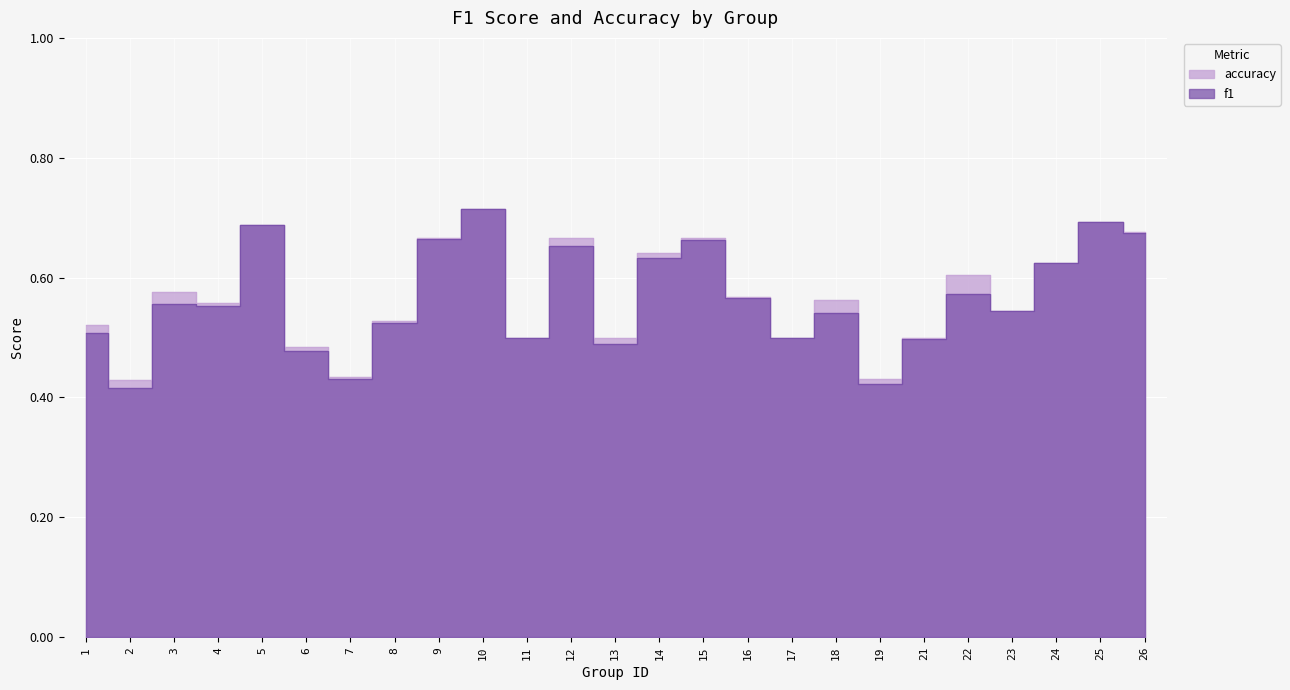

True or false: accuracy has a value of 0.6 at 22.

True